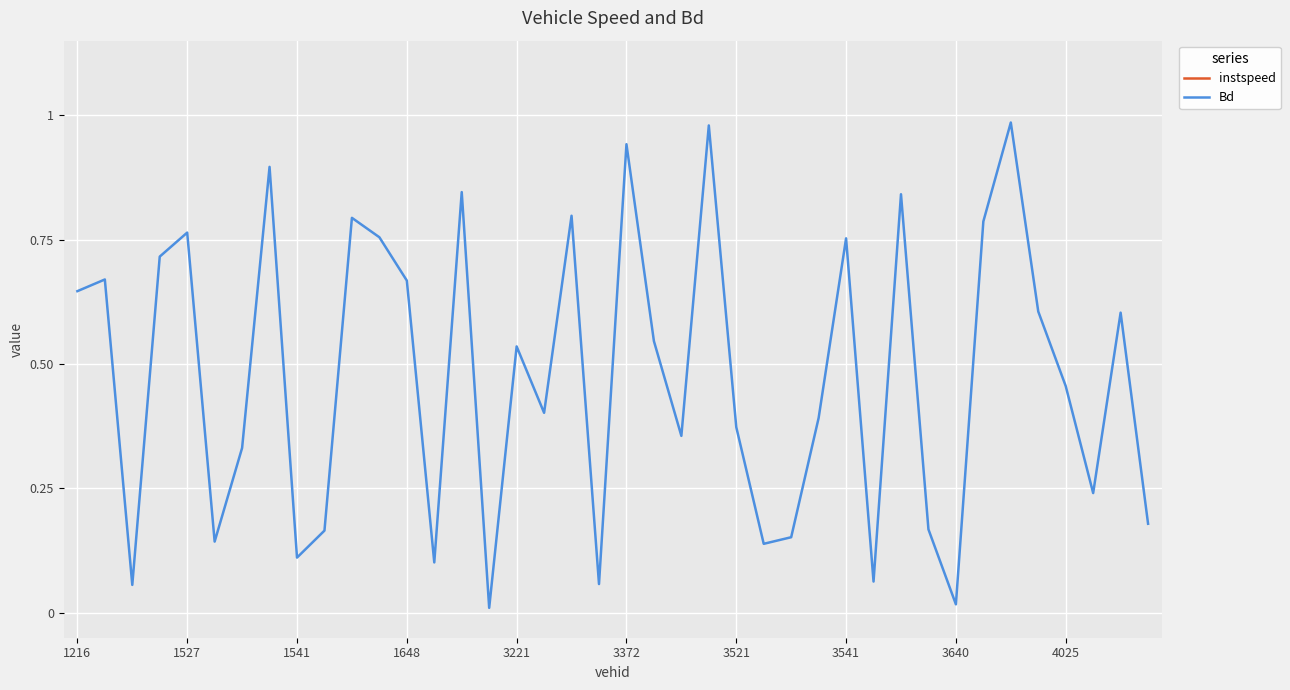

At which label does instspeed first exceed 11?

1216